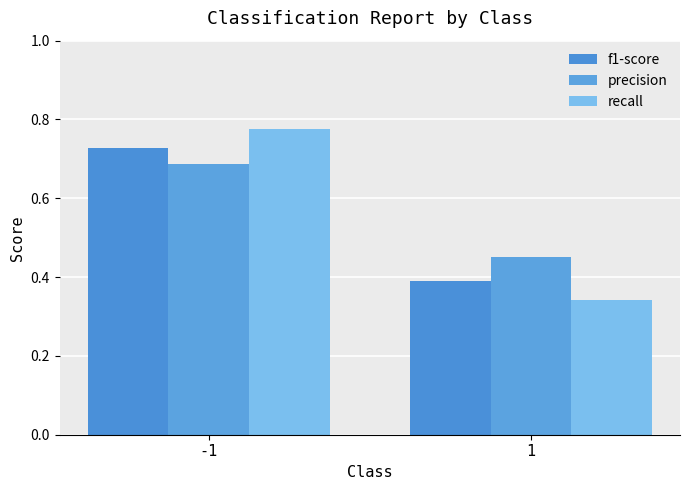

Between -1 and 1, which series saw the biggest shift?

recall